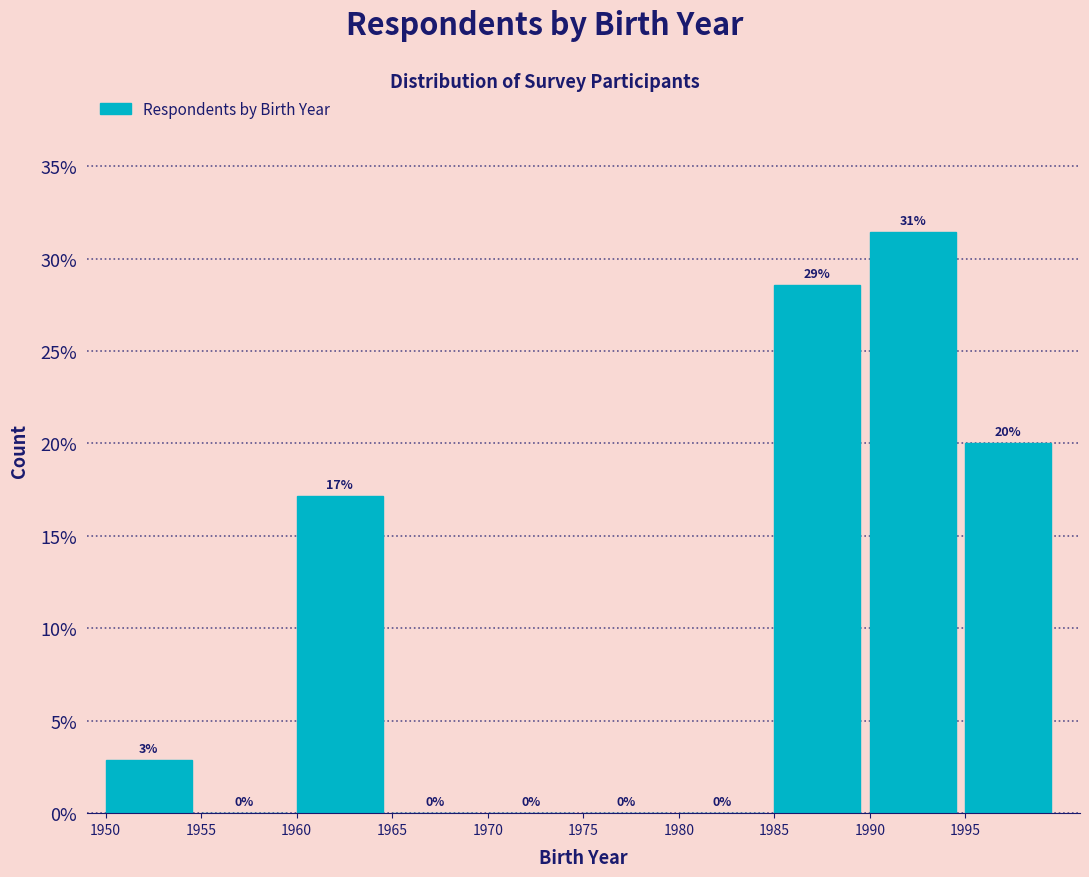

Which range on the x-axis has the tallest bar?

1990 to 1995